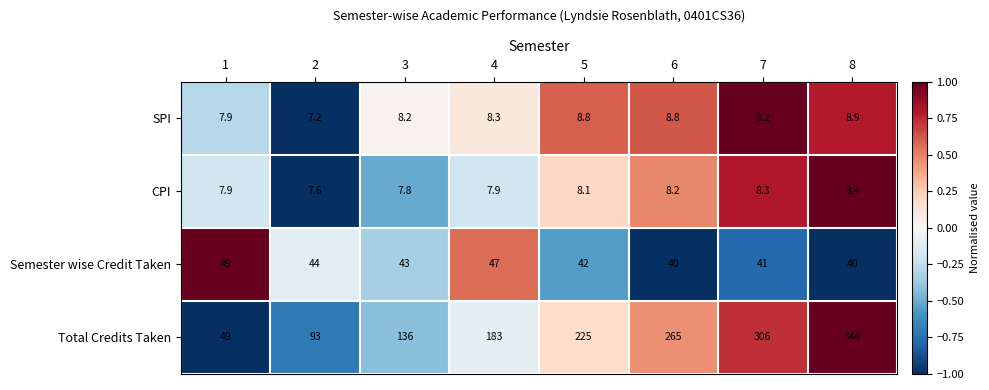

At which category is the sum across all series the highest?

8